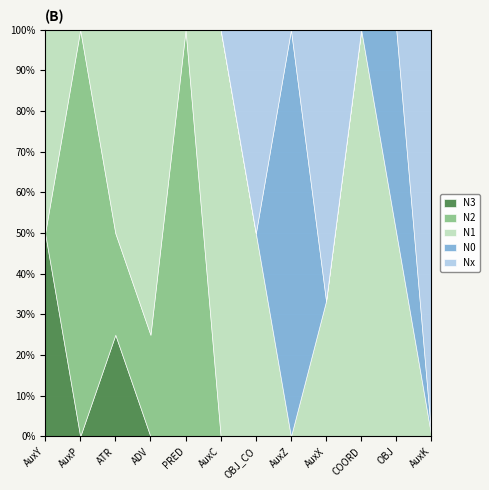

The value of N3 at PRED is -1. True or false?

False